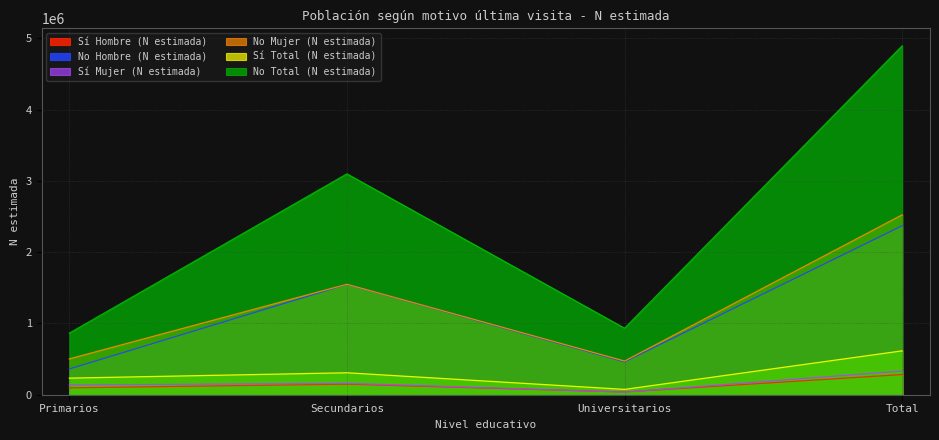

Which has a higher value, Primarios or Universitarios?

Primarios